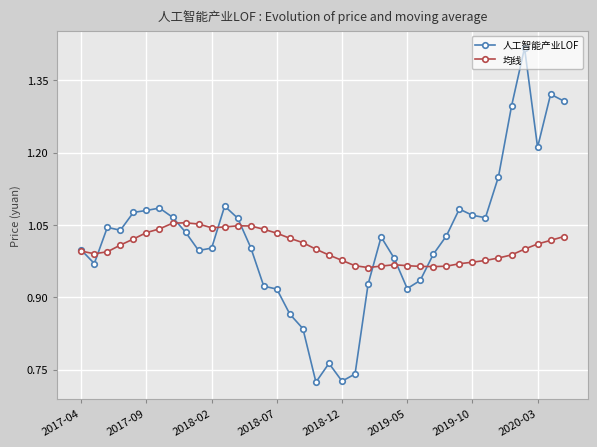

Which series has the widest spread of values?

人工智能产业LOF